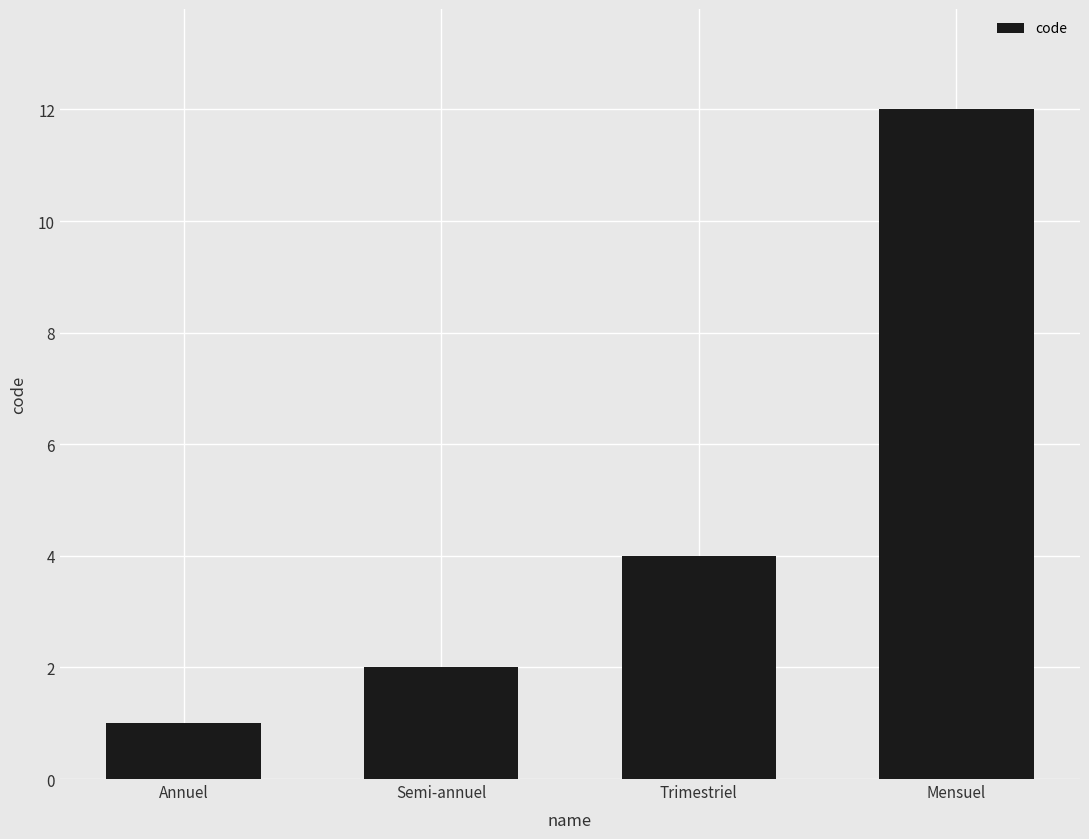

The chart shows a value of 1 at Annuel. True or false?

True